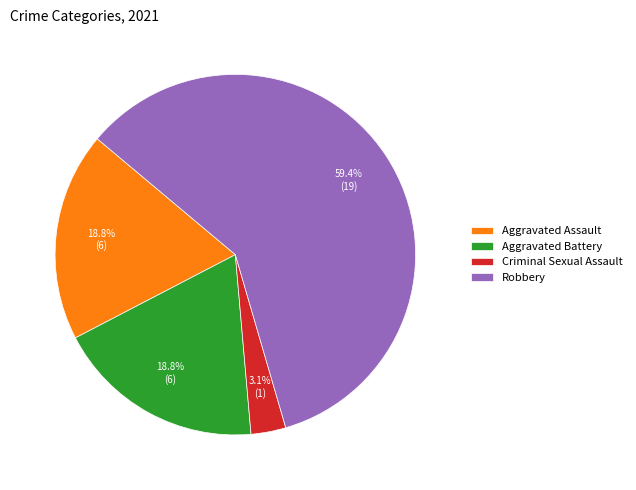

The Aggravated Battery slice represents 28% of the pie. True or false?

False